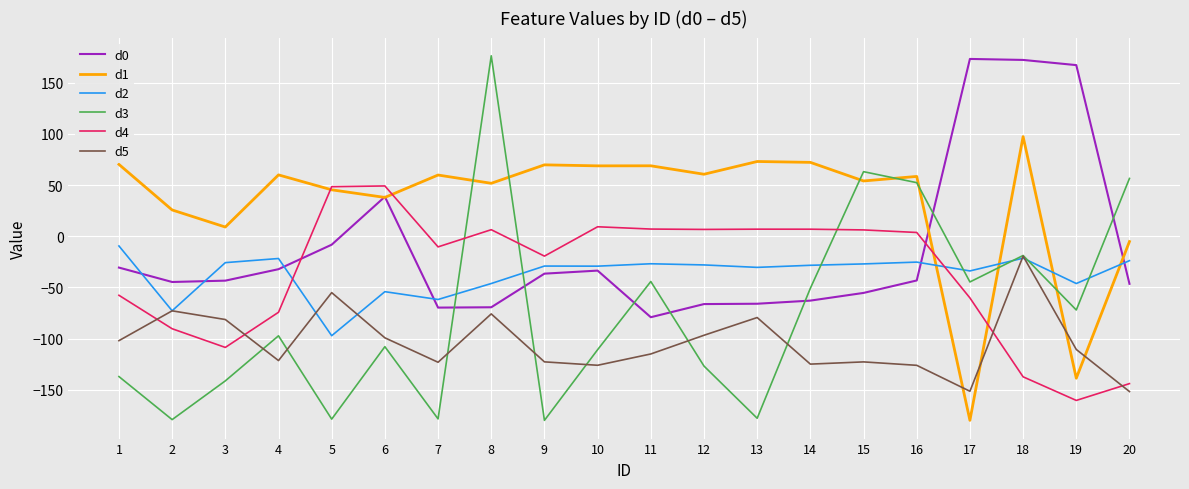

True or false: d5 and d3 cross at least once.

True